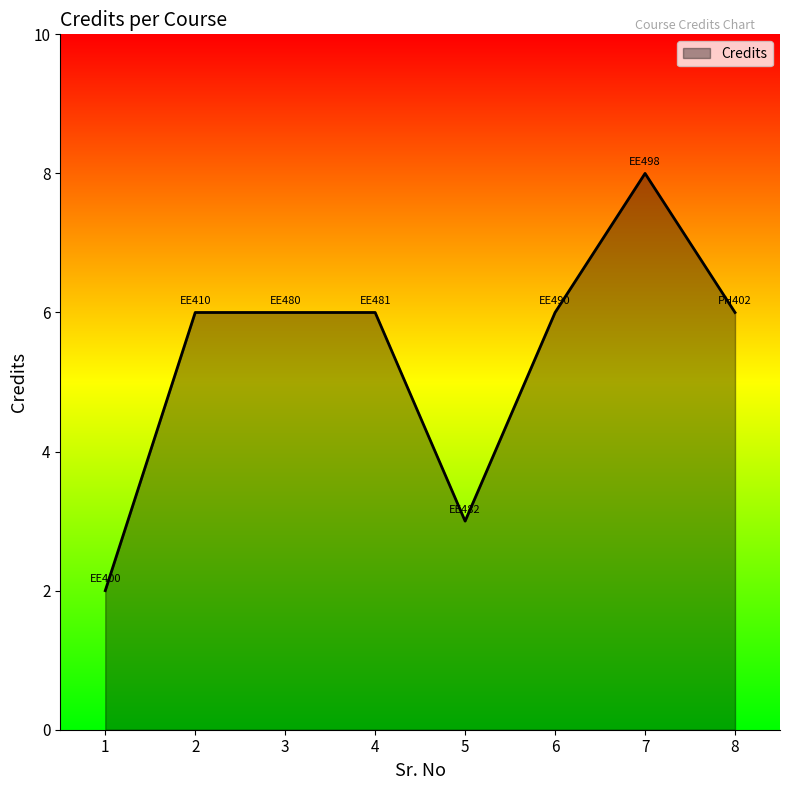

What value does the data have at 5?

3